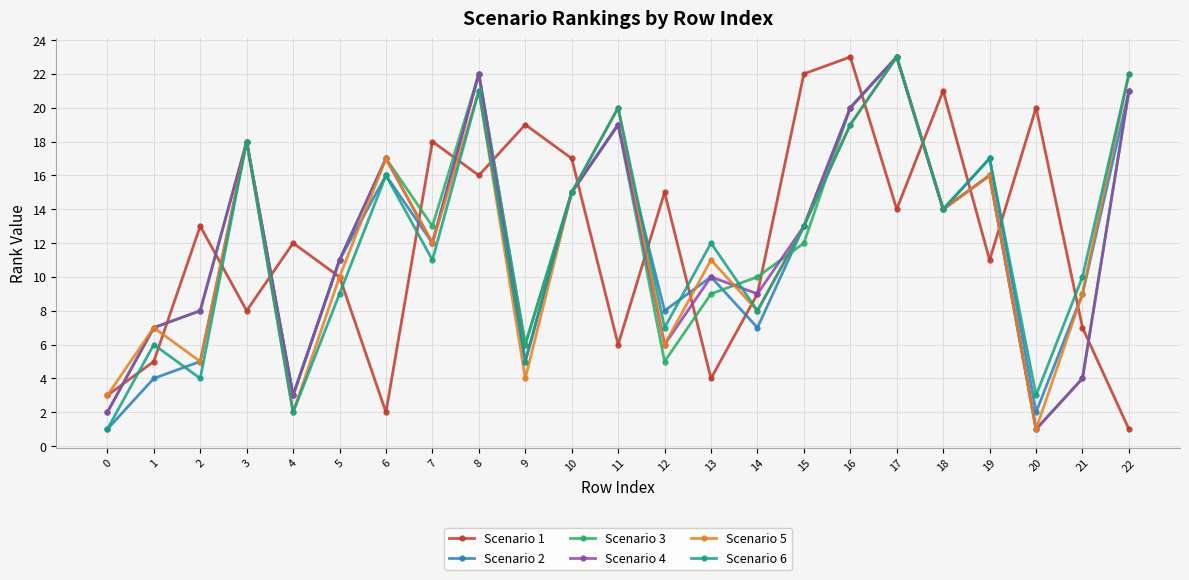

At which category is the sum across all series the highest?

17